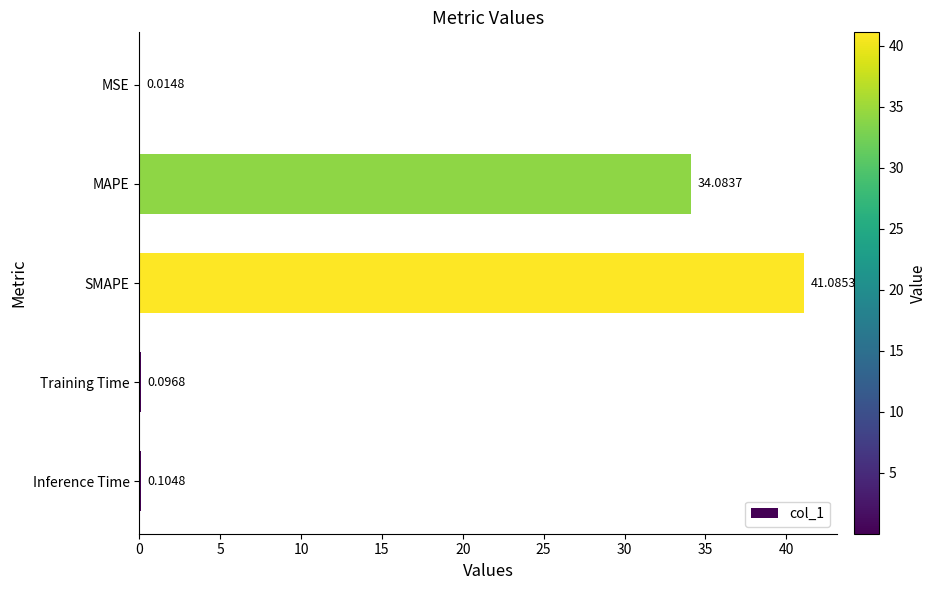

What is the change in value from SMAPE to Training Time?

-41.0